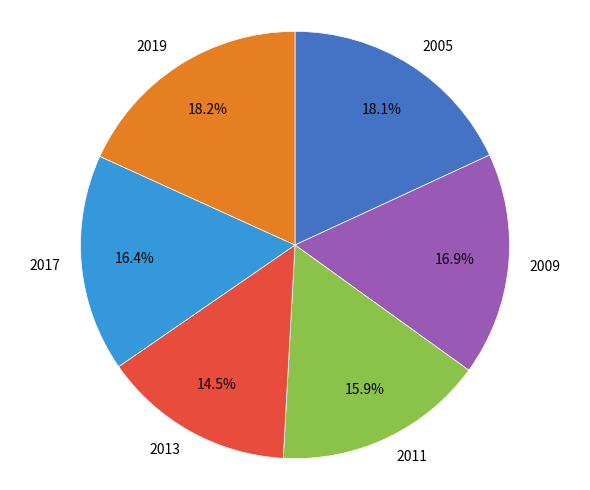

Does 2005 account for over 50% of the chart?

No